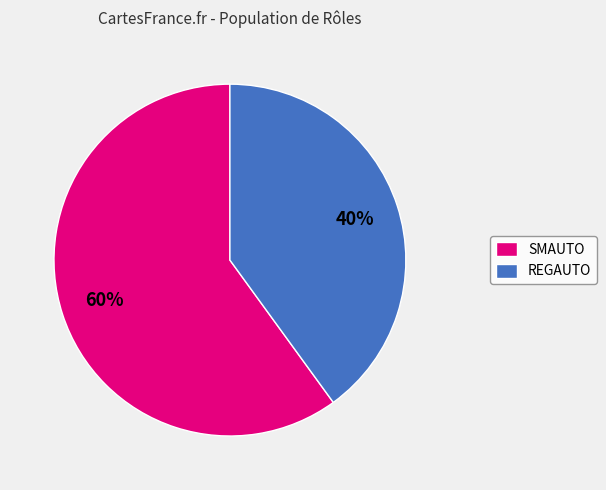

Rank the categories by value from highest to lowest.

SMAUTO, REGAUTO